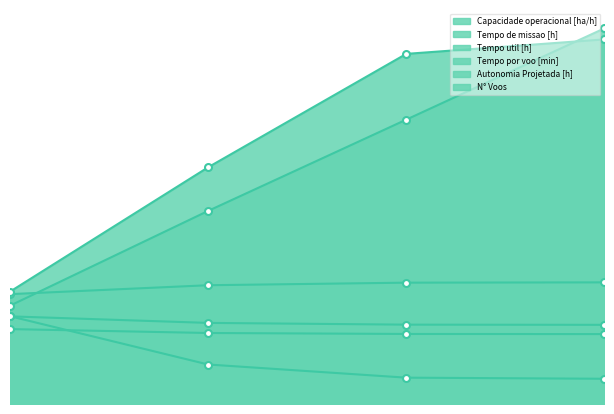

True or false: Autonomia Projetada [h] and N° Voos intersect in this chart.

False